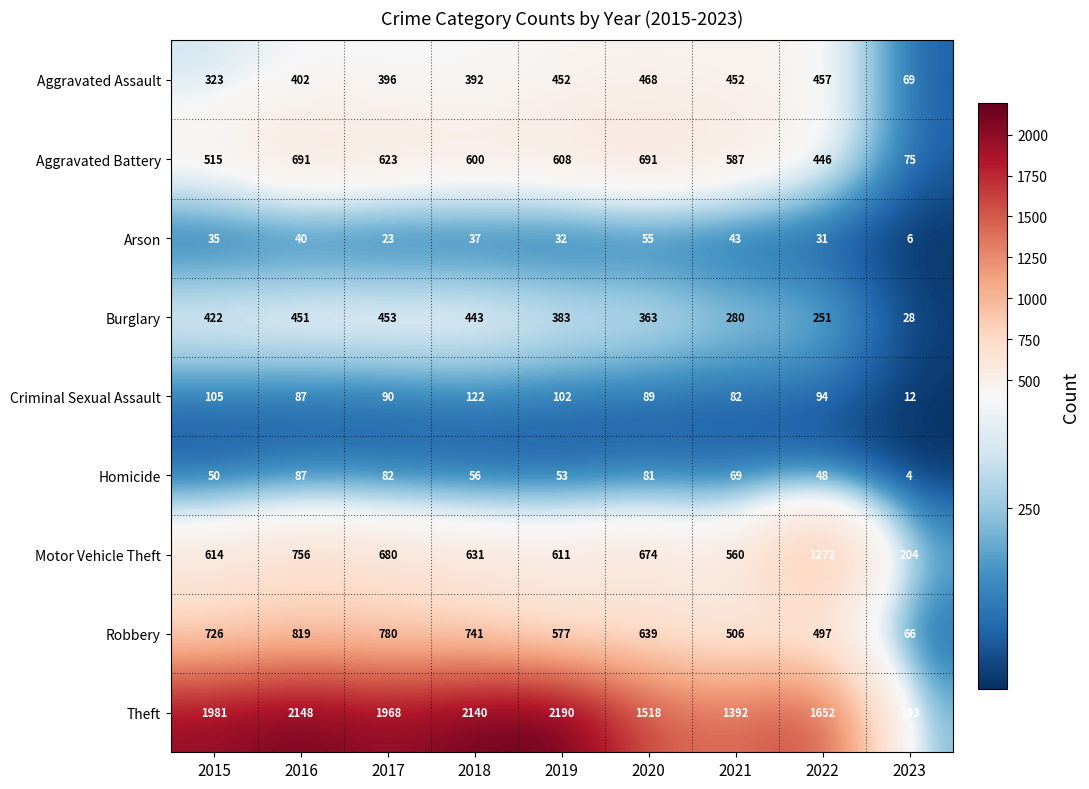

The value of Aggravated Assault at 2022 is 457. True or false?

True